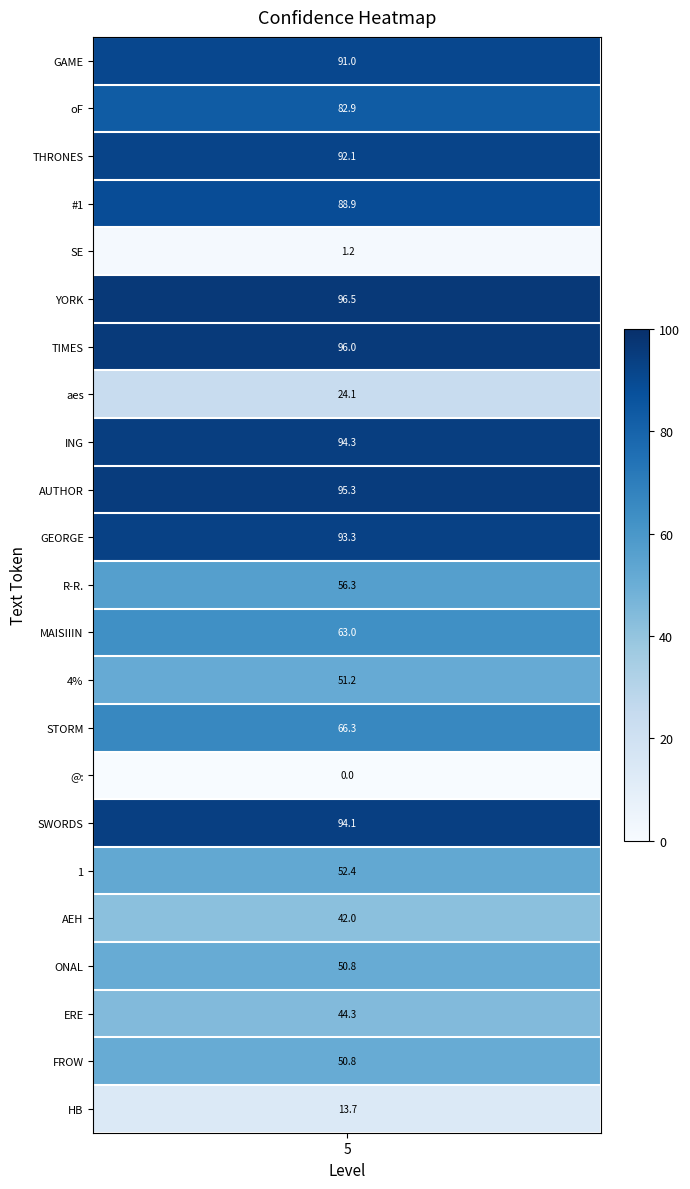

Which series has the widest spread of values?

YORK